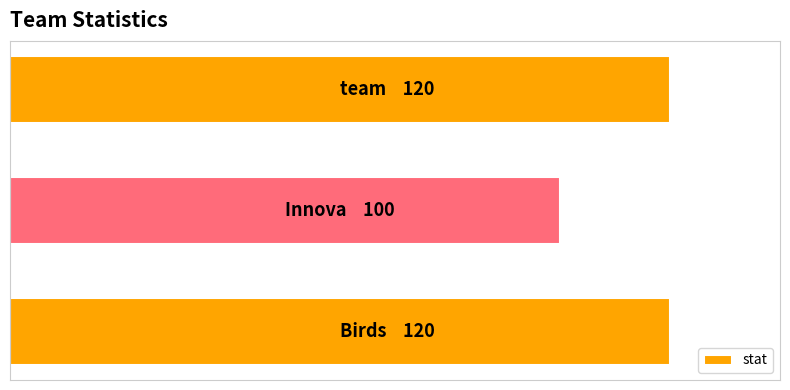

Rank the categories by value from highest to lowest.

0, 2, 1